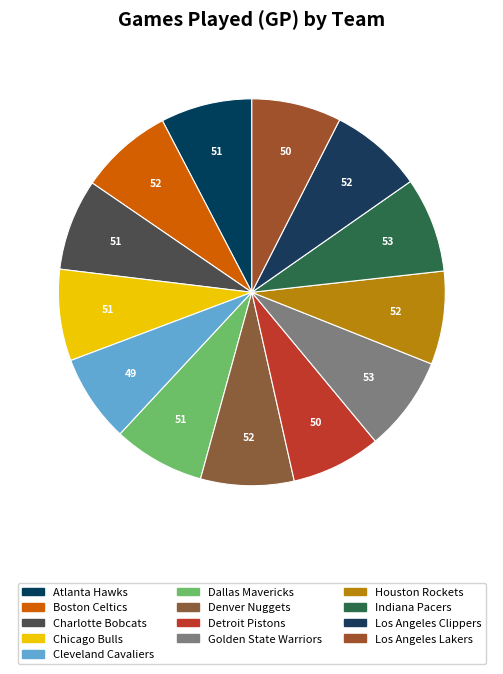

How many slices are in this pie chart?

13